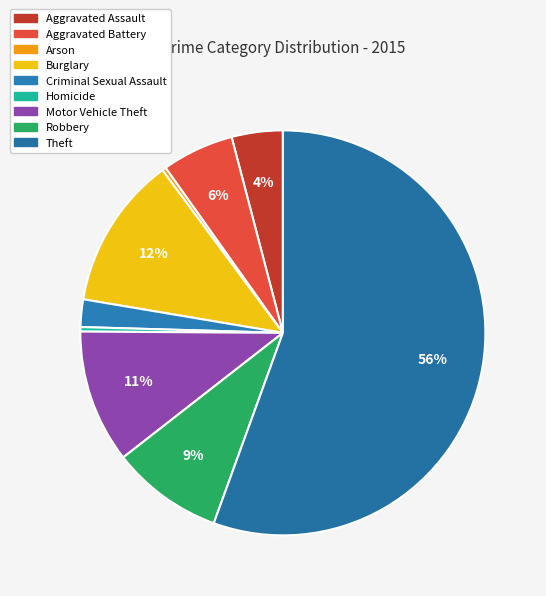

What is the majority slice?

Theft